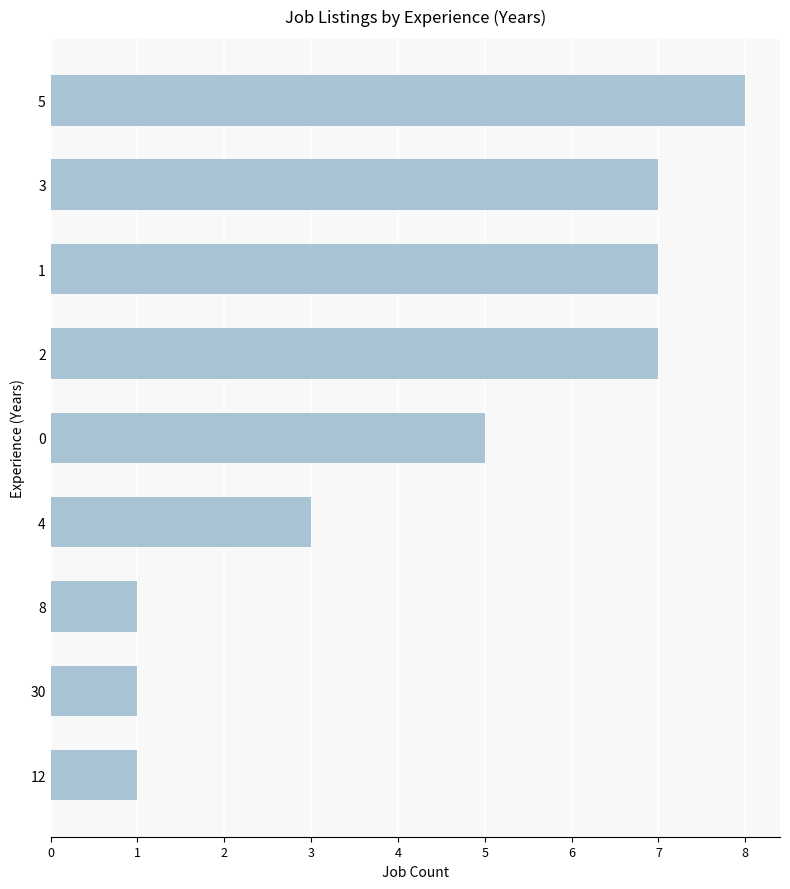

Which category has the highest value across all series?

5